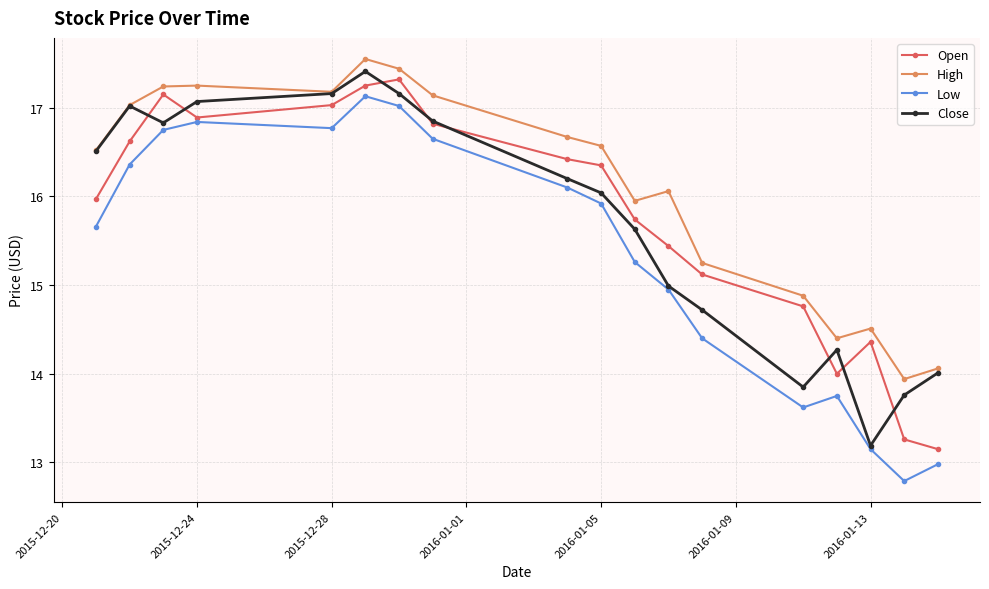

True or false: High and Low intersect in this chart.

False